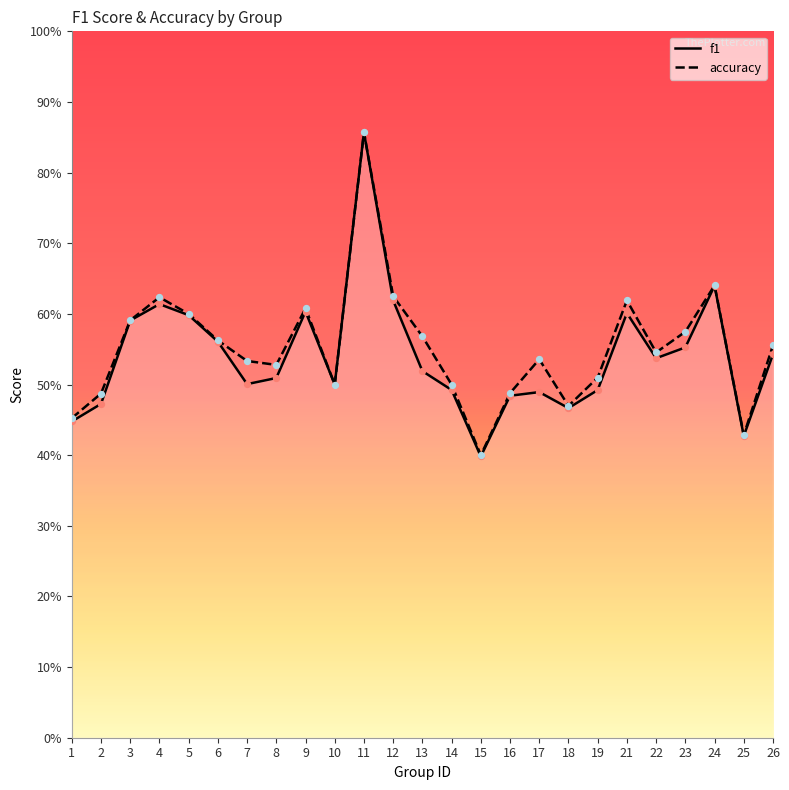

At how many categories does at least one series exceed 0?

25